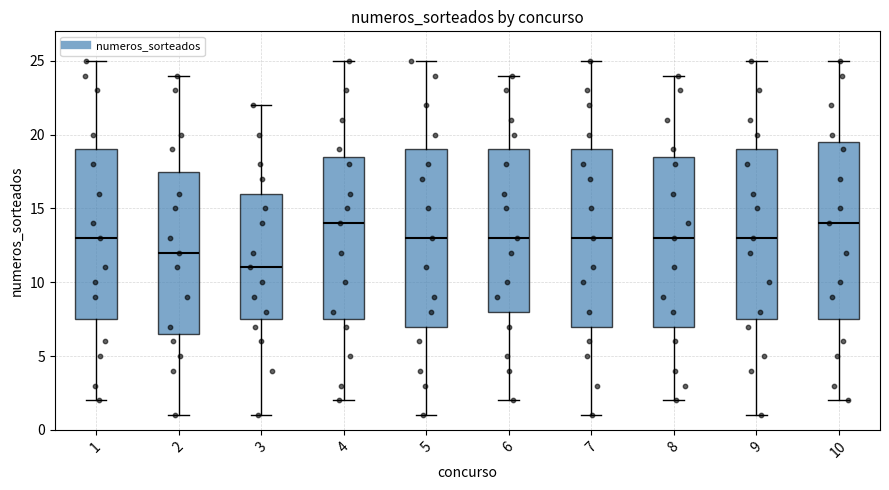

Reading left to right, transcribe this box plot: for each box, give where its median line is, the range the box spans, and where its two whiskers end, as read against the y-axis. The values are not printed on the chart, so give them approximately, as read against the axis.

1: median 13.0, box 7.5 to 19.0, whiskers 2.0 to 25.0
2: median 12.0, box 6.5 to 17.5, whiskers 1.0 to 24.0
3: median 11.0, box 7.5 to 16.0, whiskers 1.0 to 22.0
4: median 14.0, box 7.5 to 18.5, whiskers 2.0 to 25.0
5: median 13.0, box 7.0 to 19.0, whiskers 1.0 to 25.0
6: median 13.0, box 8.0 to 19.0, whiskers 2.0 to 24.0
7: median 13.0, box 7.0 to 19.0, whiskers 1.0 to 25.0
8: median 13.0, box 7.0 to 18.5, whiskers 2.0 to 24.0
9: median 13.0, box 7.5 to 19.0, whiskers 1.0 to 25.0
10: median 14.0, box 7.5 to 19.5, whiskers 2.0 to 25.0